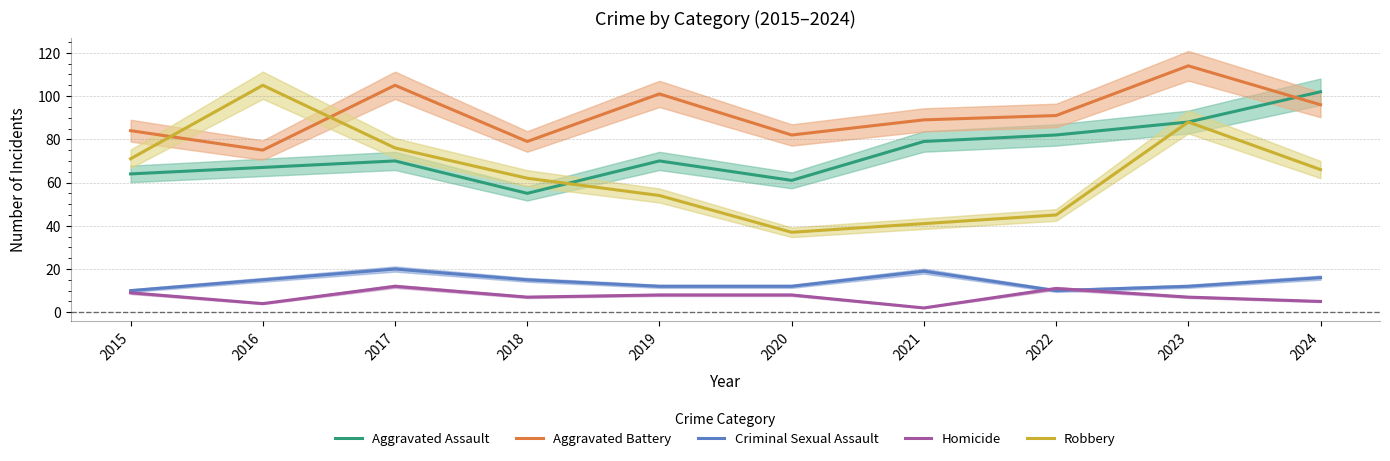

Is this an area chart (filled region under the line)?

No